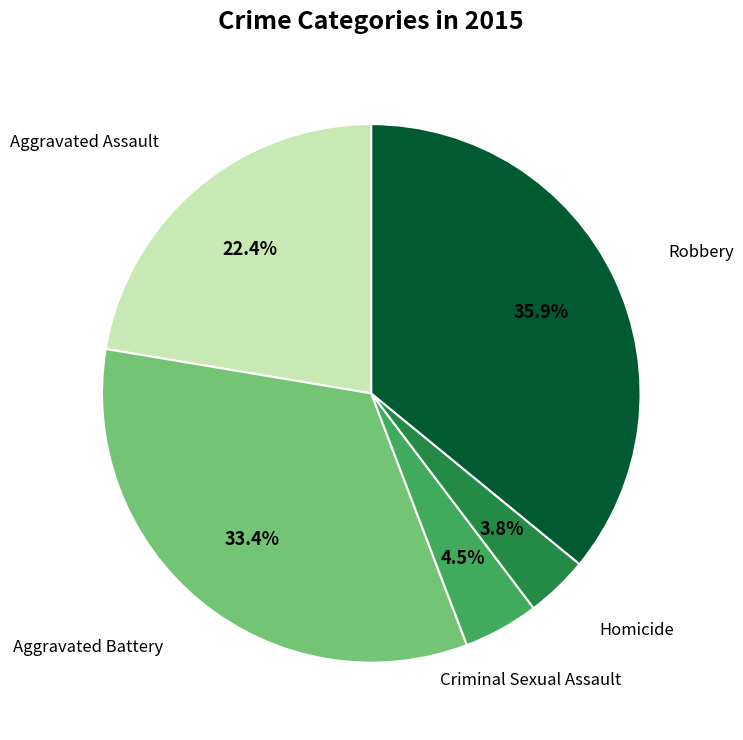

What percentage is the Aggravated Battery slice, to the nearest percent?

33%